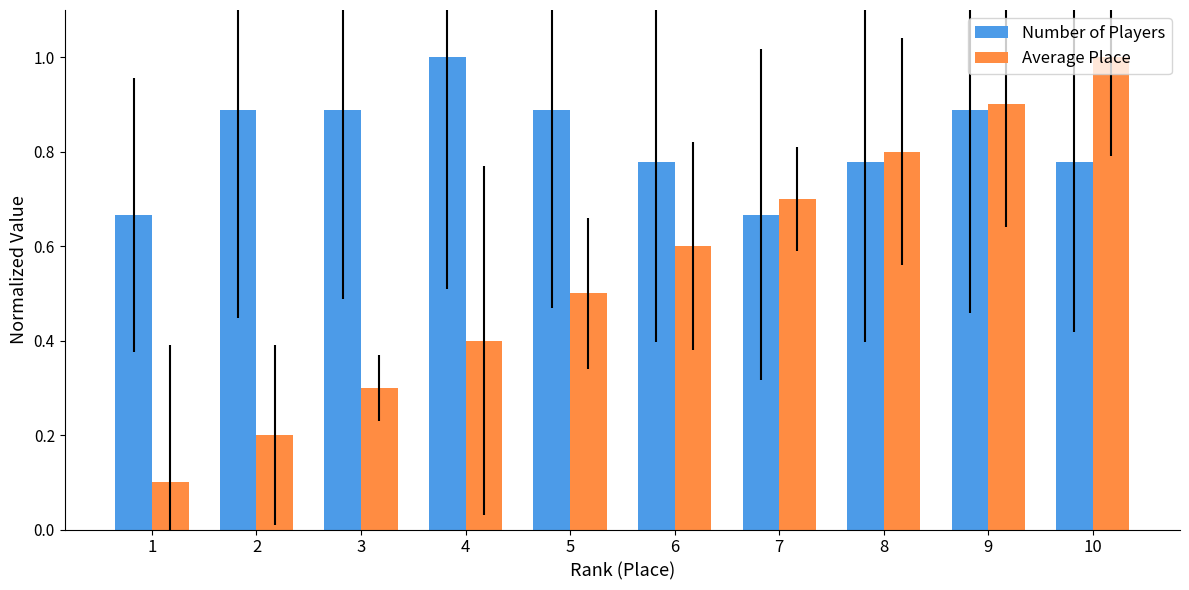

List the series in order of their overall mean, lowest first.

Average Place, Number of Players